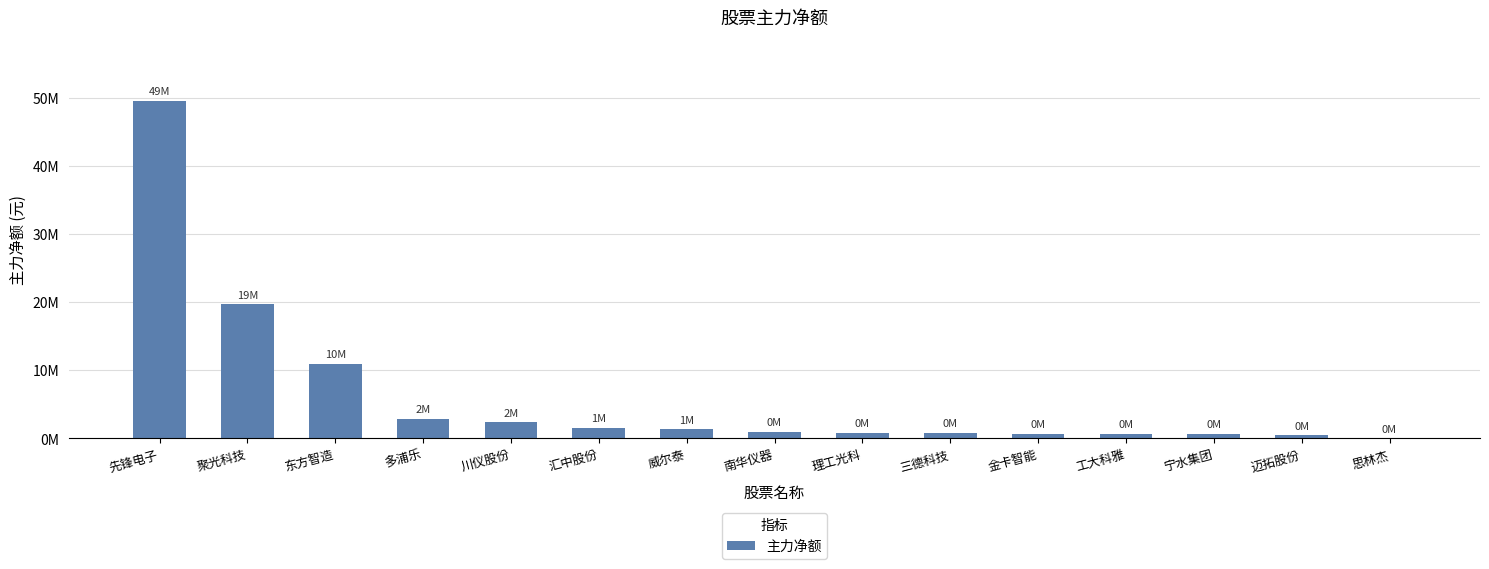

Is it true that the value at 南华仪器 is 974724?

True